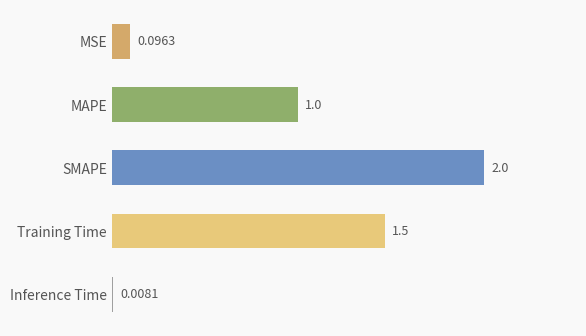

Which has a higher value, Inference Time or MAPE?

MAPE